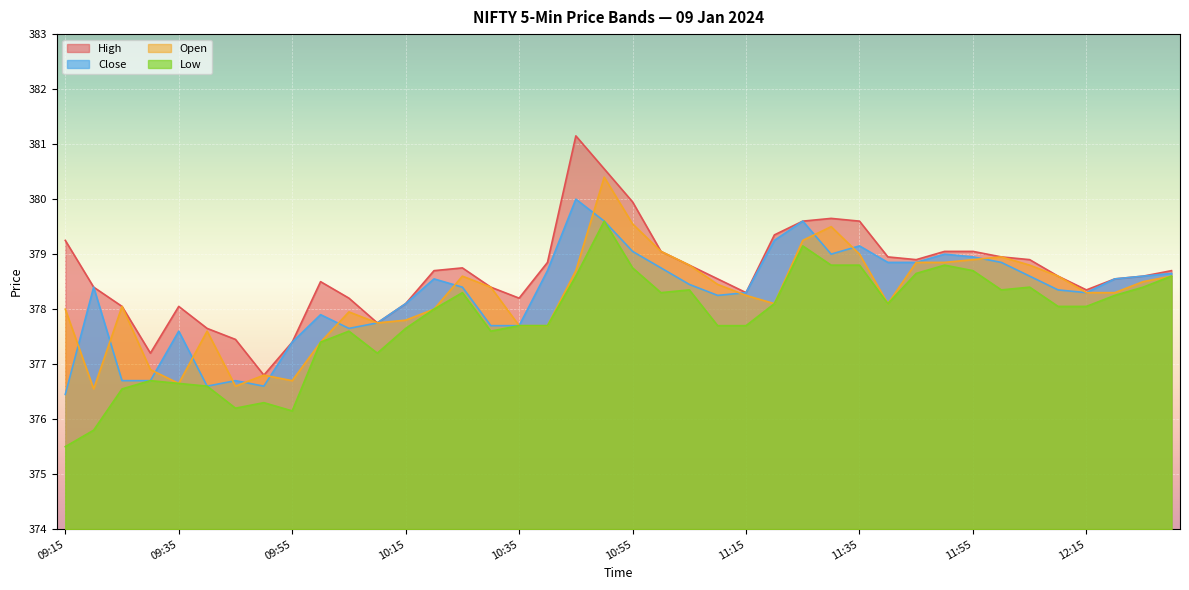

What are all the series names shown in the legend?

High, Close, Open, Low